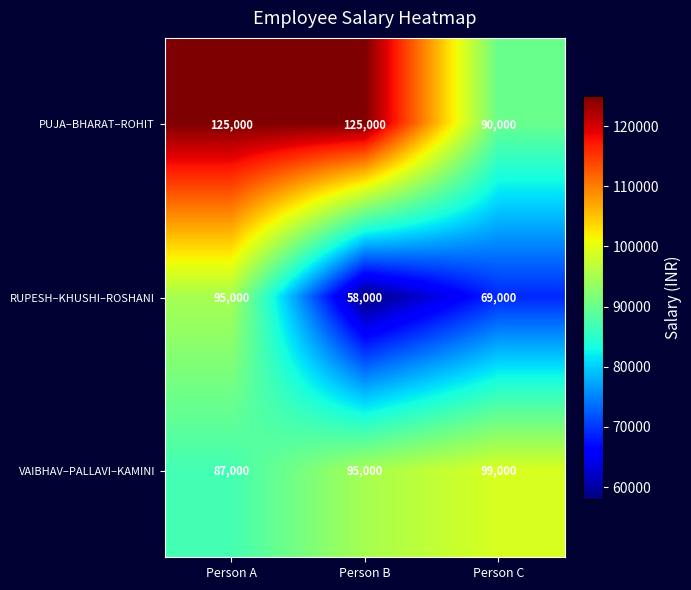

What is the maximum value for VAIBHAV–PALLAVI–KAMINI?

99000